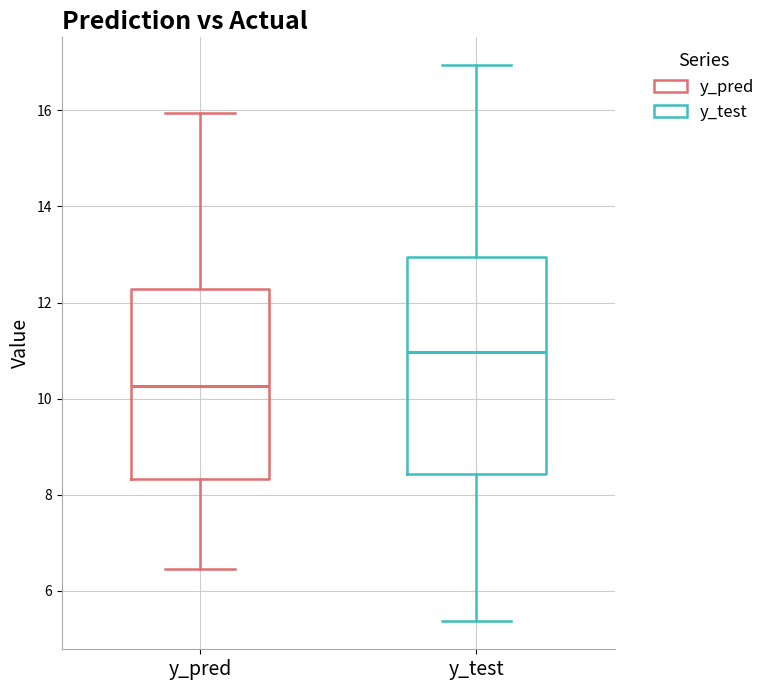

Where is the upper edge of the box for y_pred on the y-axis? The values are not printed on the chart, so give them approximately, as read against the axis.

12.2